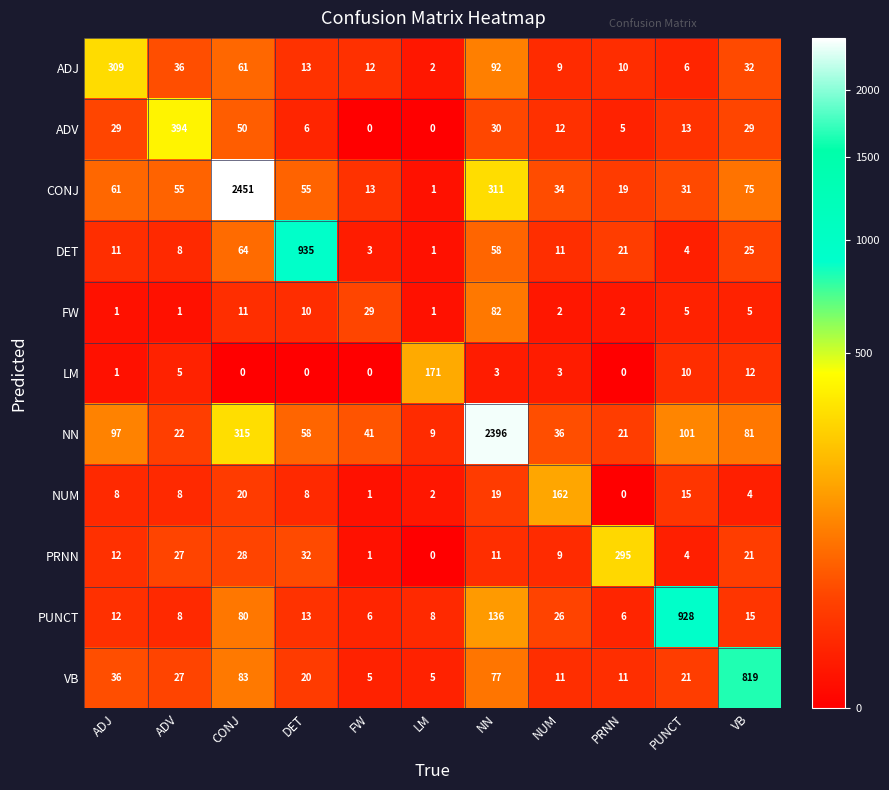

What is the difference between the VB values at CONJ and ADV?

56